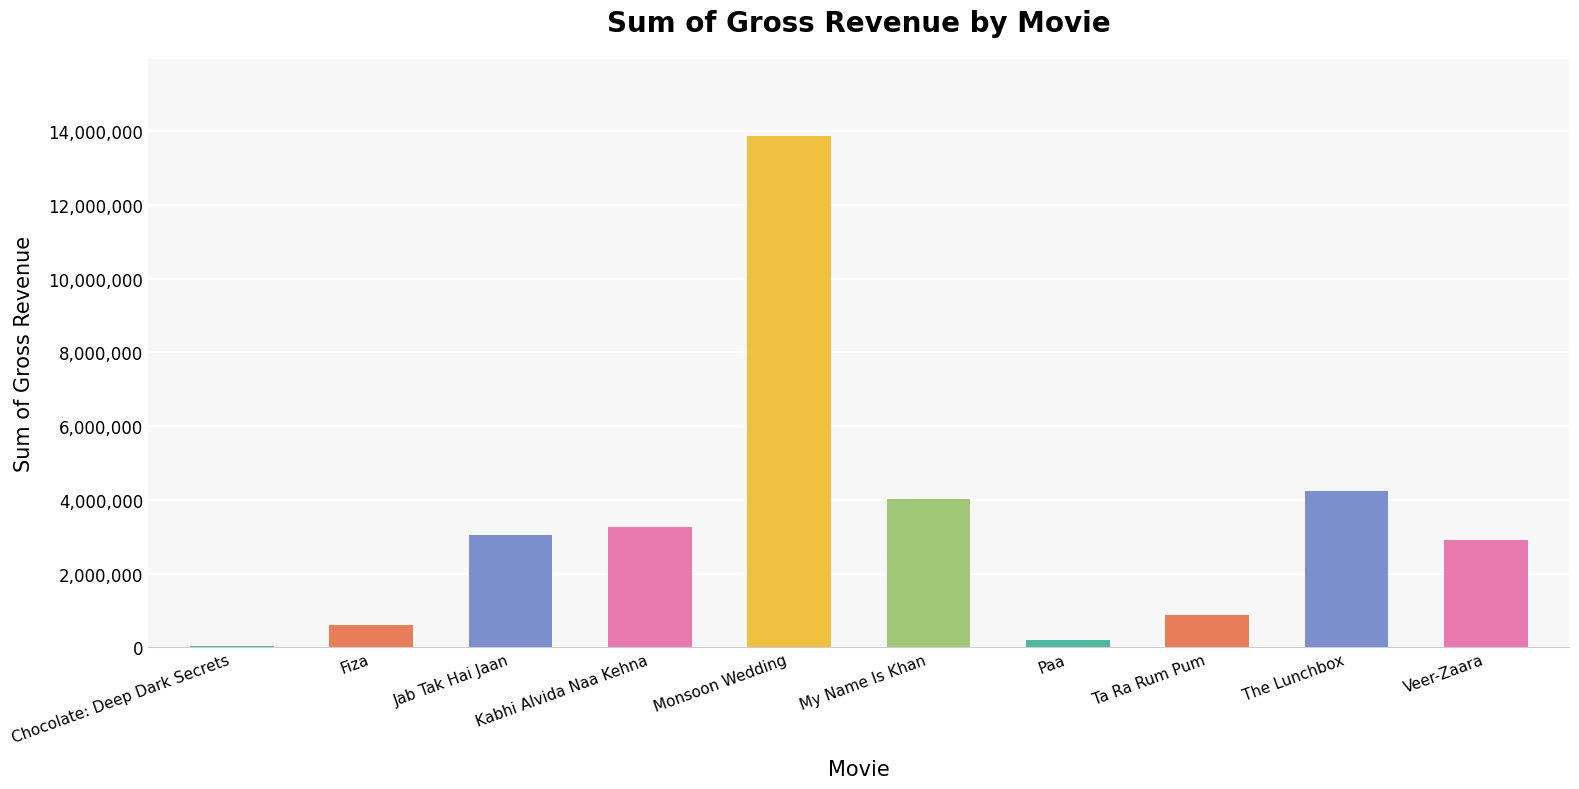

Between Veer-Zaara and Chocolate: Deep Dark Secrets, which is larger?

Veer-Zaara